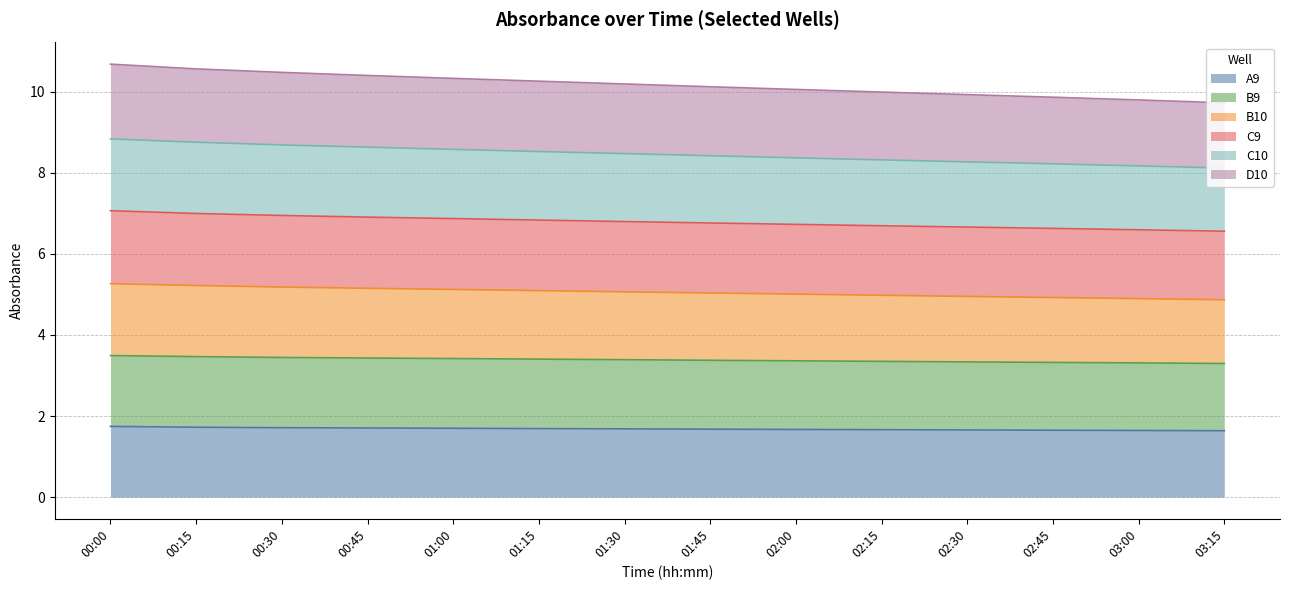

Rank the series at 00:45 from lowest to highest value.

A9, D10, B10, C9, B9, C10